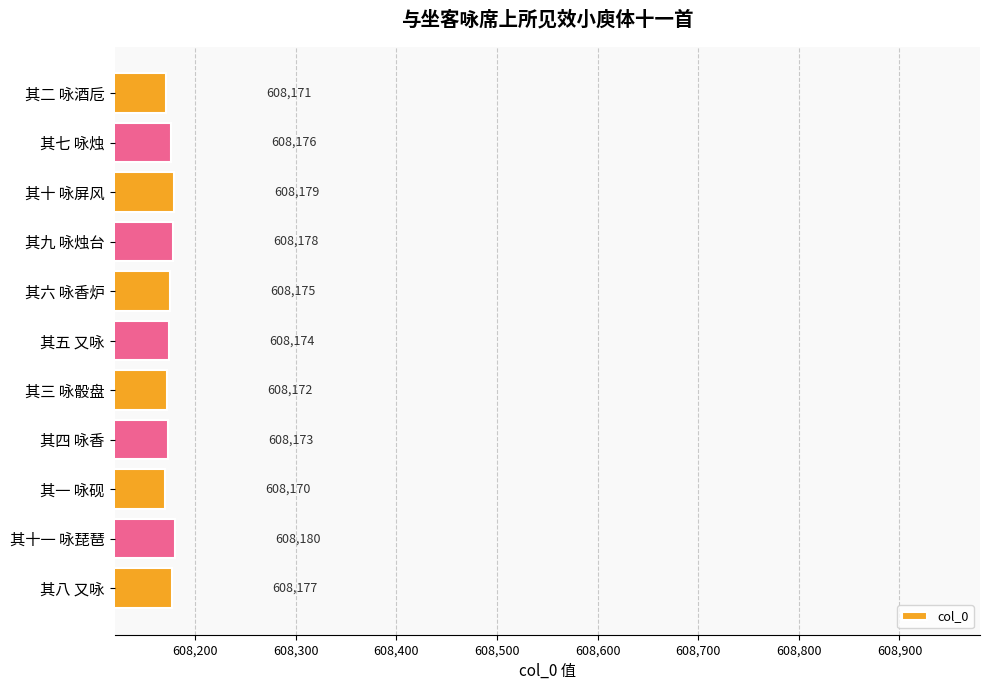

Are the bars horizontal?

Yes